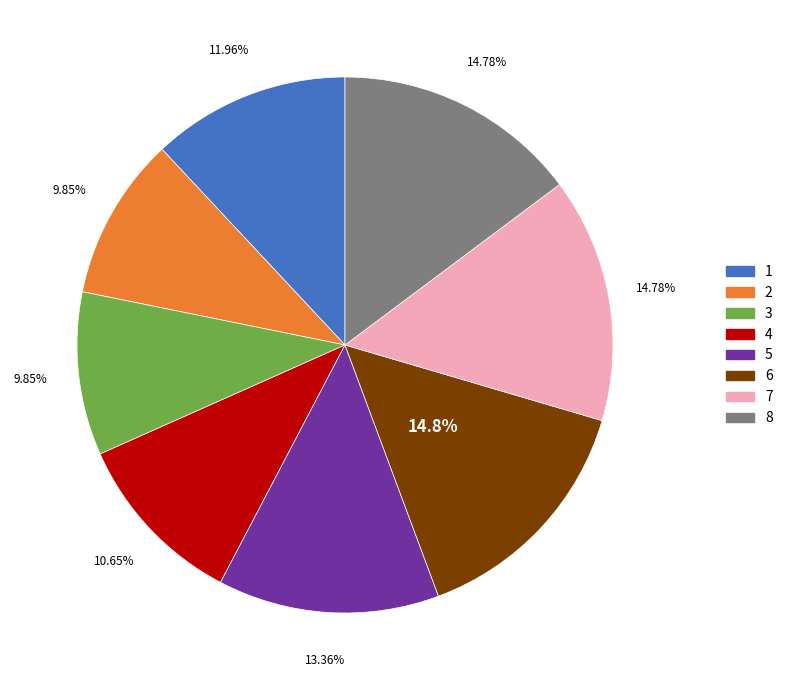

What percentage do 8 and 3 together represent?

24.6%